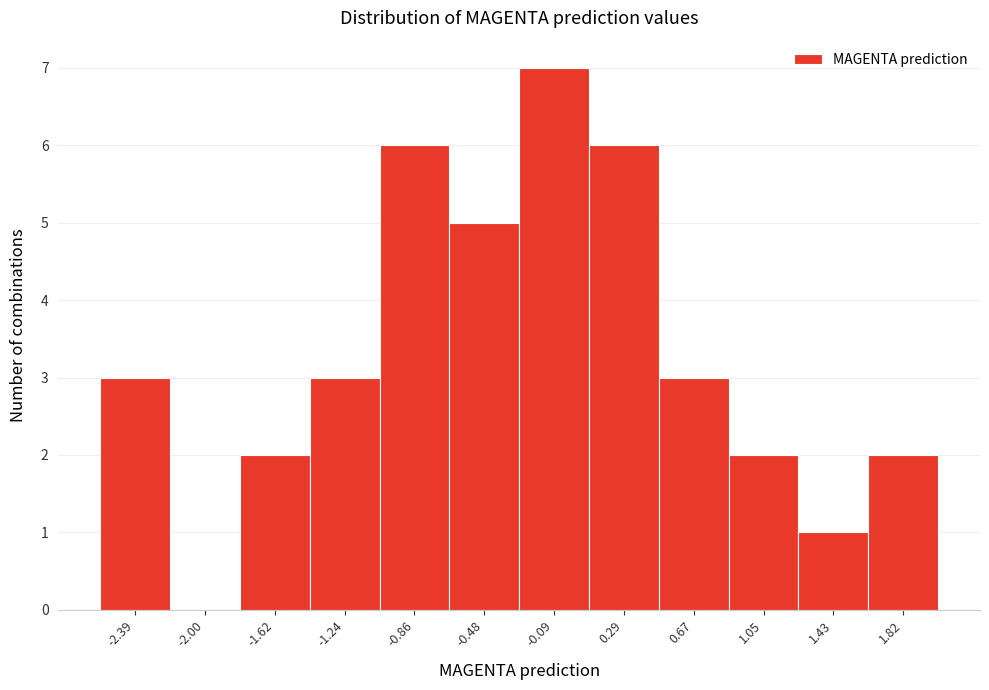

Reading left to right, list all the values displayed in this chart.

-2.39=3	-2.00=0	-1.62=2	-1.24=3	-0.86=6	-0.48=5	-0.09=7	0.29=6	0.67=3	1.05=2	1.43=1	1.82=2